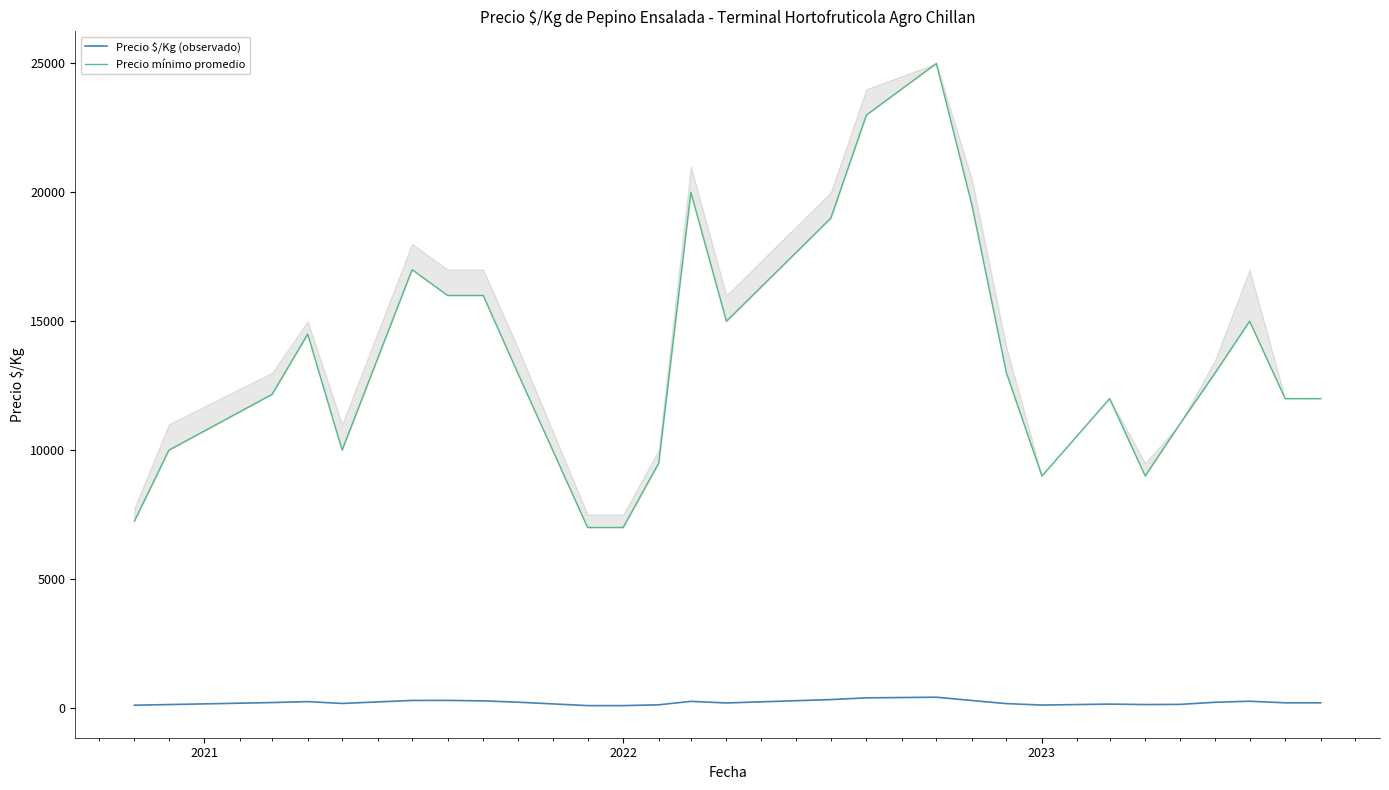

Is the value of Precio mínimo promedio at 2020 greater than the value of Precio $/Kg (observado) at 7?

Yes